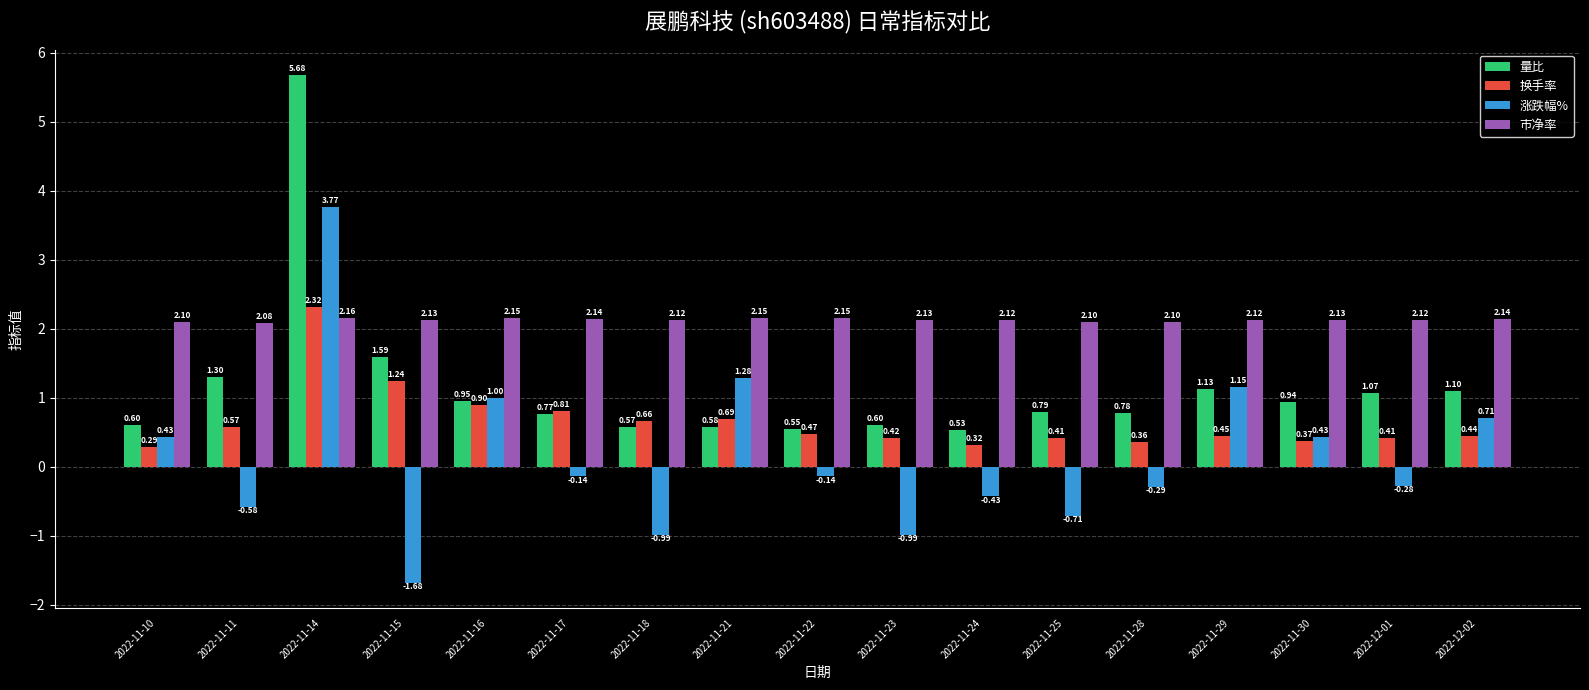

What is the difference between the highest and lowest values at 2022-12-01?

2.4